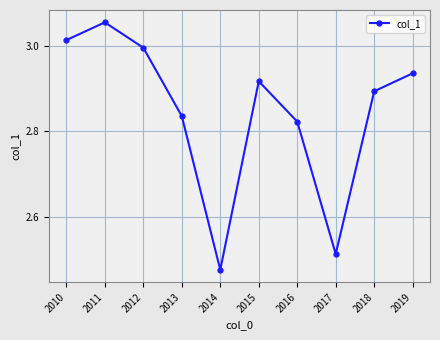

How many data points does each series have?

10